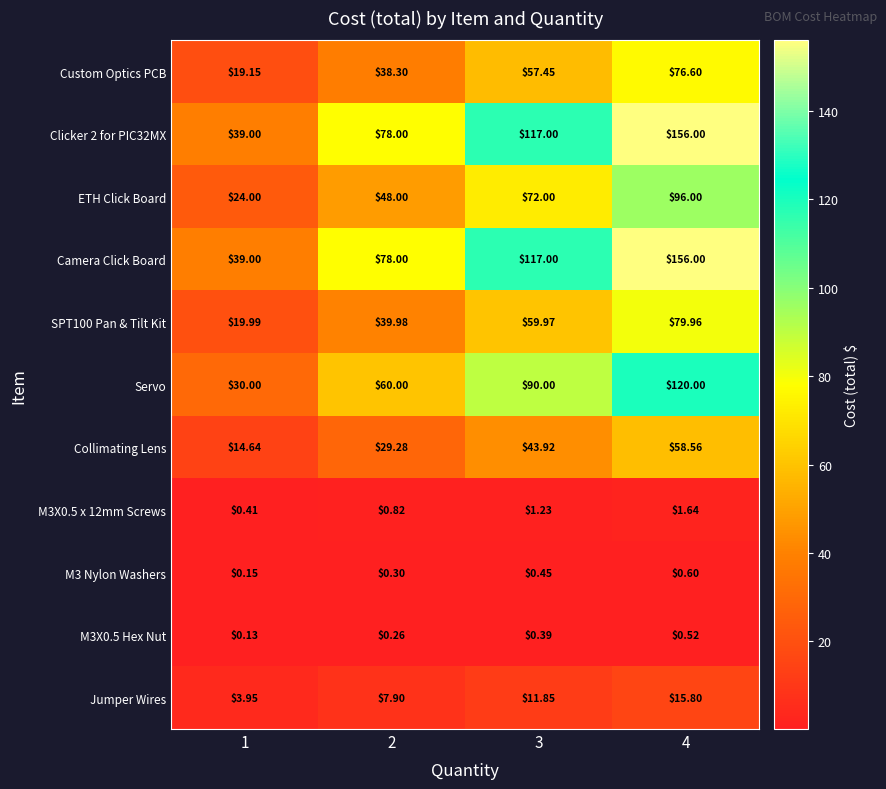

Is the value of Servo at 1 greater than the value of Jumper Wires at 4?

Yes